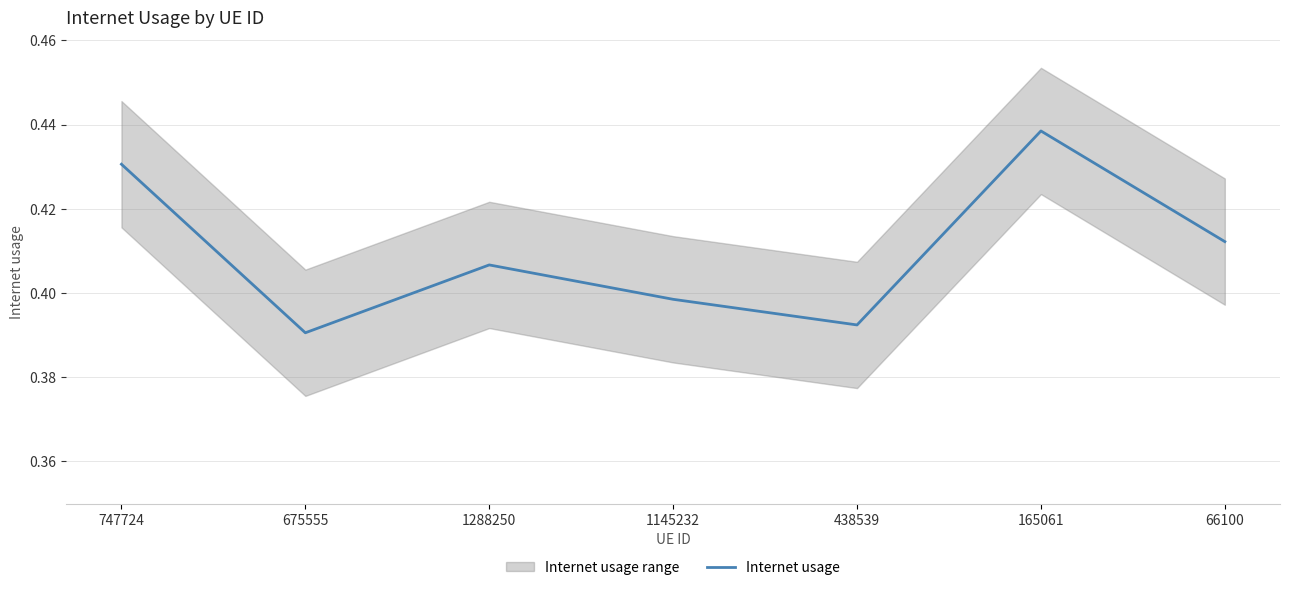

List the labels in order of value, largest first.

165061, 747724, 66100, 1288250, 1145232, 438539, 675555